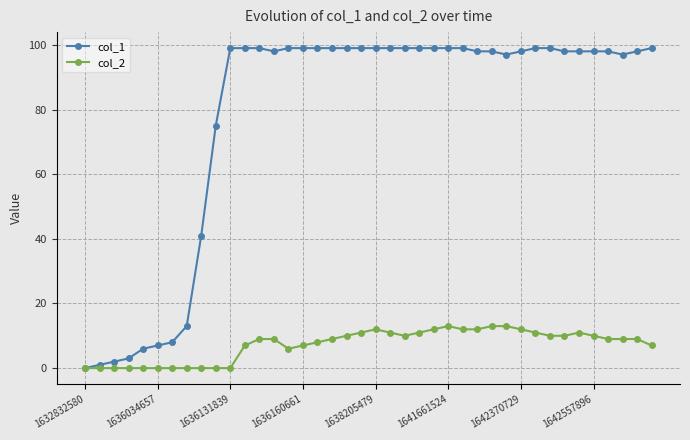

Which series has the widest spread of values?

col_1